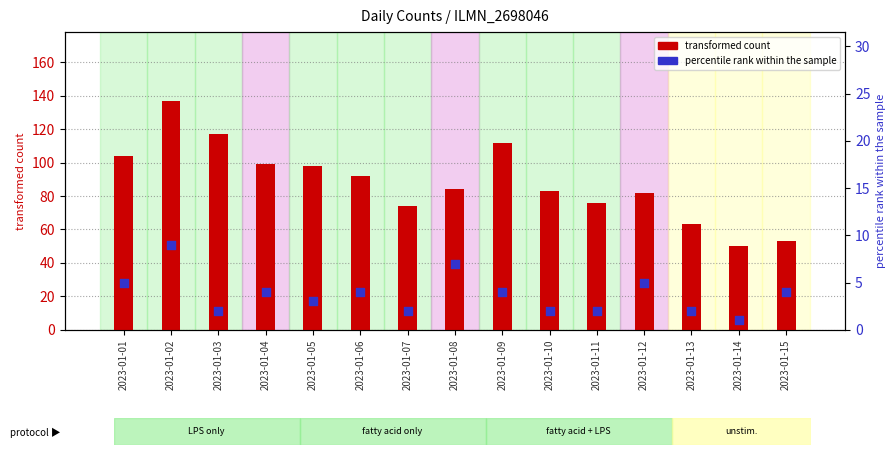

At how many categories does at least one series exceed 43?

15